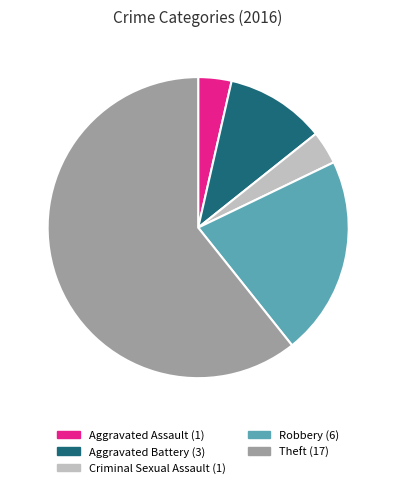

Between Aggravated Assault and Theft, which is larger?

Theft